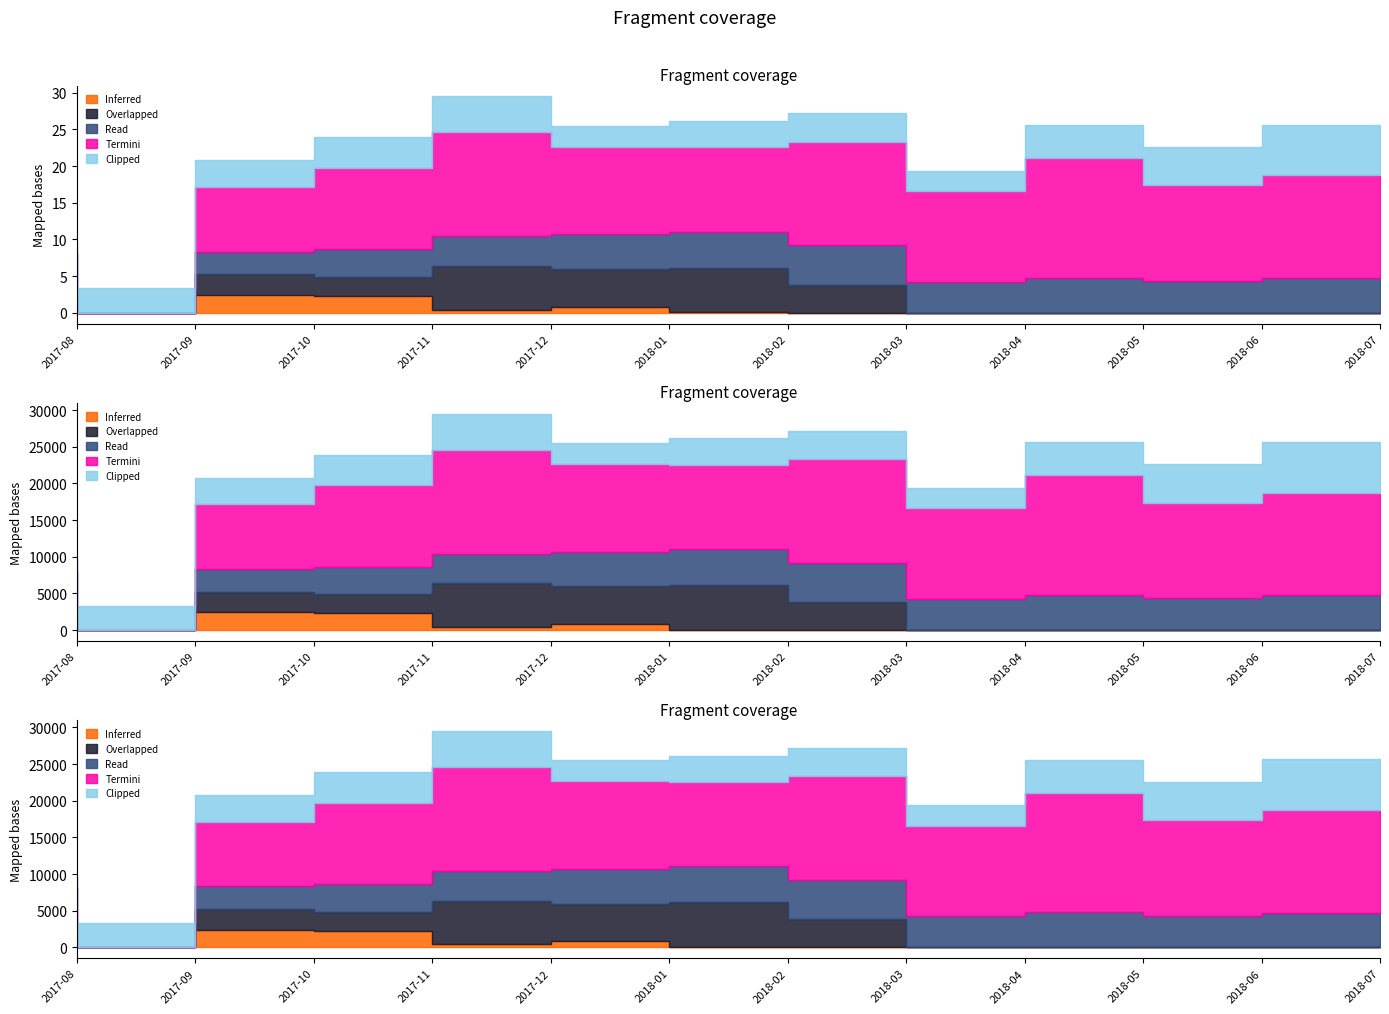

Which series has the largest range (max minus min)?

Termini